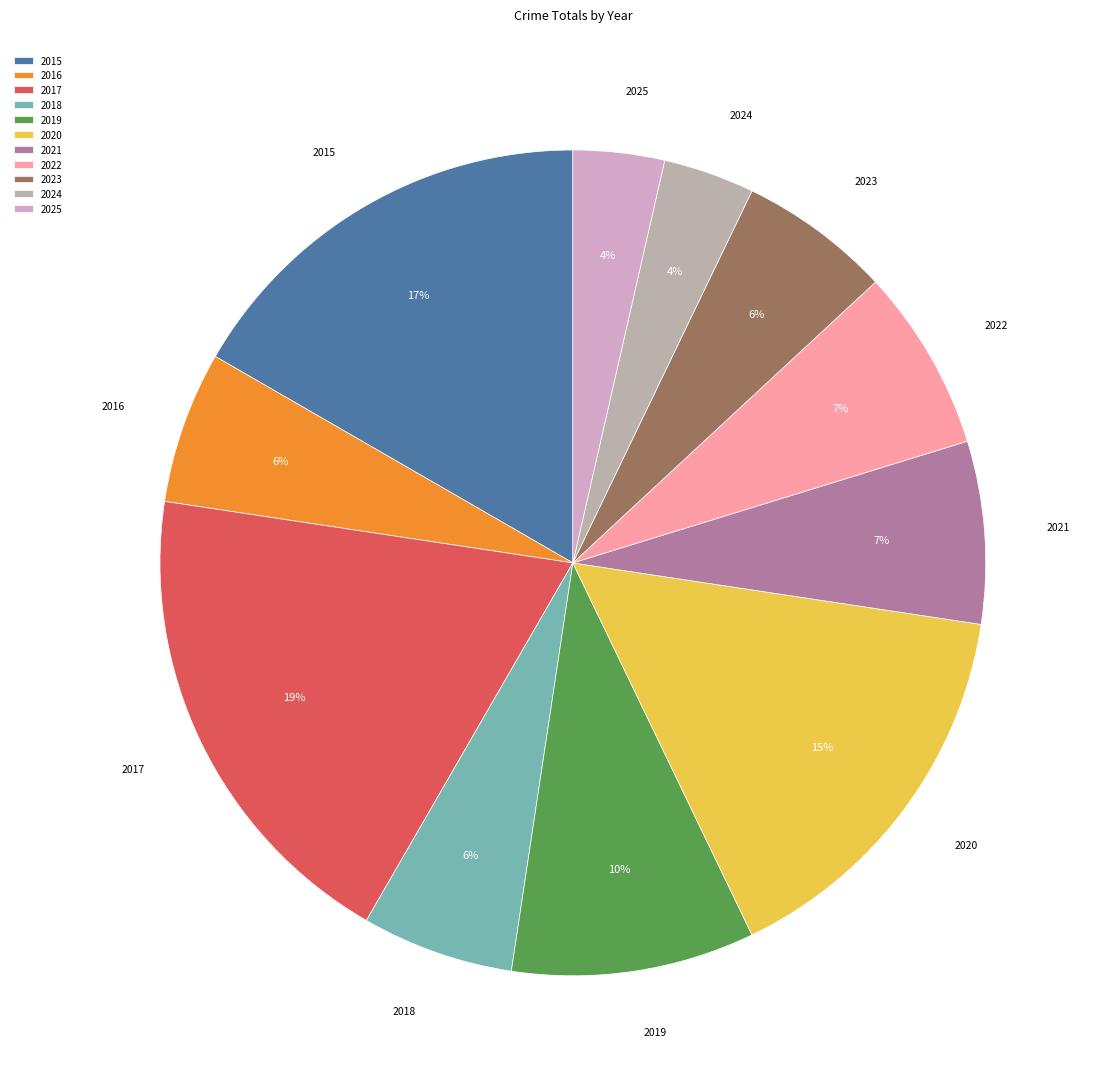

Count the number of slices in the pie.

11